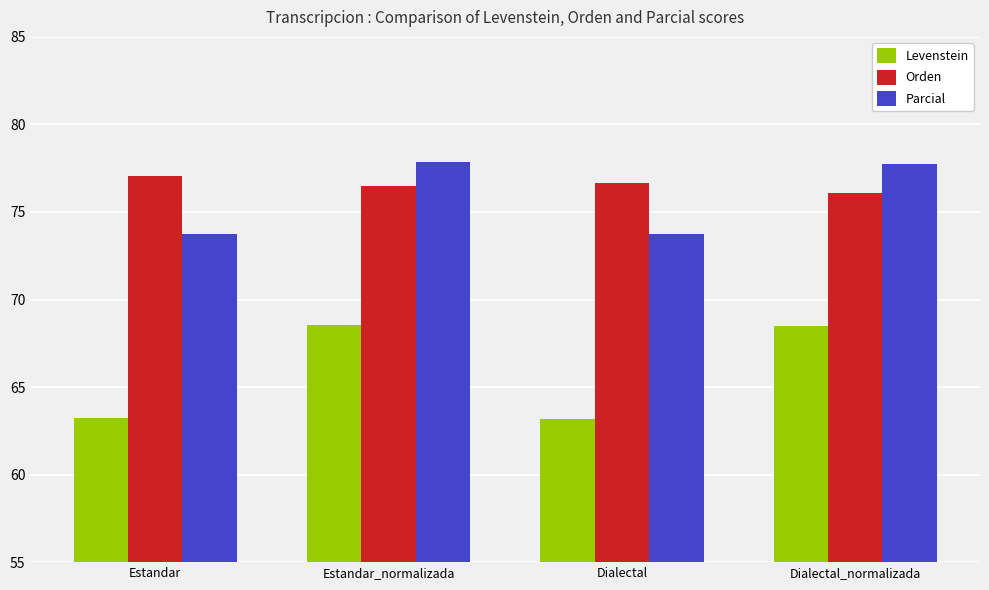

Does the chart contain stacked bars?

No